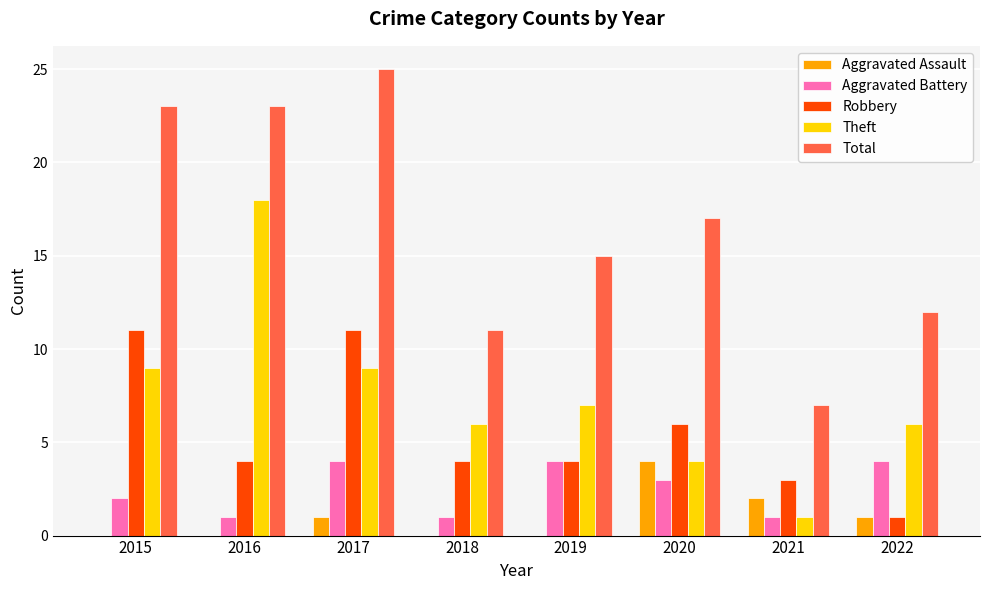

Reading left to right, extract all data points from this chart.

Aggravated Assault: 2015=0	2016=0	2017=1	2018=0	2019=0	2020=4	2021=2	2022=1
Aggravated Battery: 2015=2	2016=1	2017=4	2018=1	2019=4	2020=3	2021=1	2022=4
Robbery: 2015=11	2016=4	2017=11	2018=4	2019=4	2020=6	2021=3	2022=1
Theft: 2015=9	2016=18	2017=9	2018=6	2019=7	2020=4	2021=1	2022=6
Total: 2015=23	2016=23	2017=25	2018=11	2019=15	2020=17	2021=7	2022=12